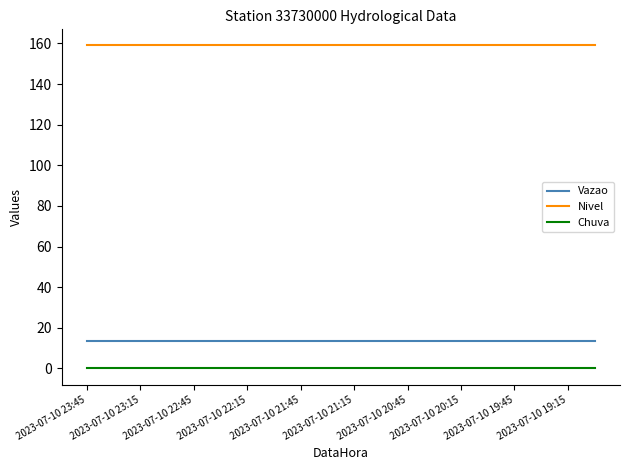

Which series has the largest total across all categories?

Nivel